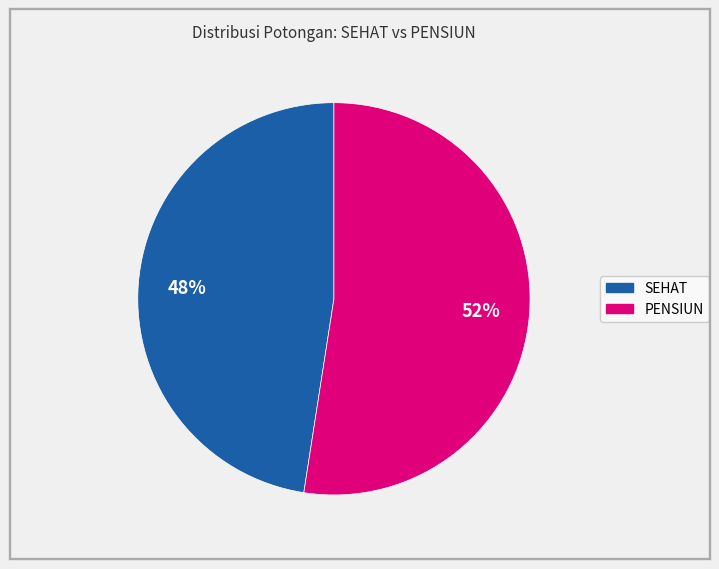

True or false: SEHAT accounts for 48% of the total.

True